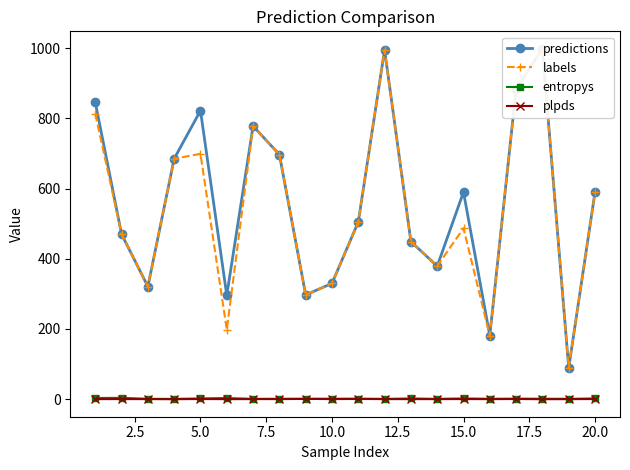

True or false: entropys has more than 1 interior local peaks.

True